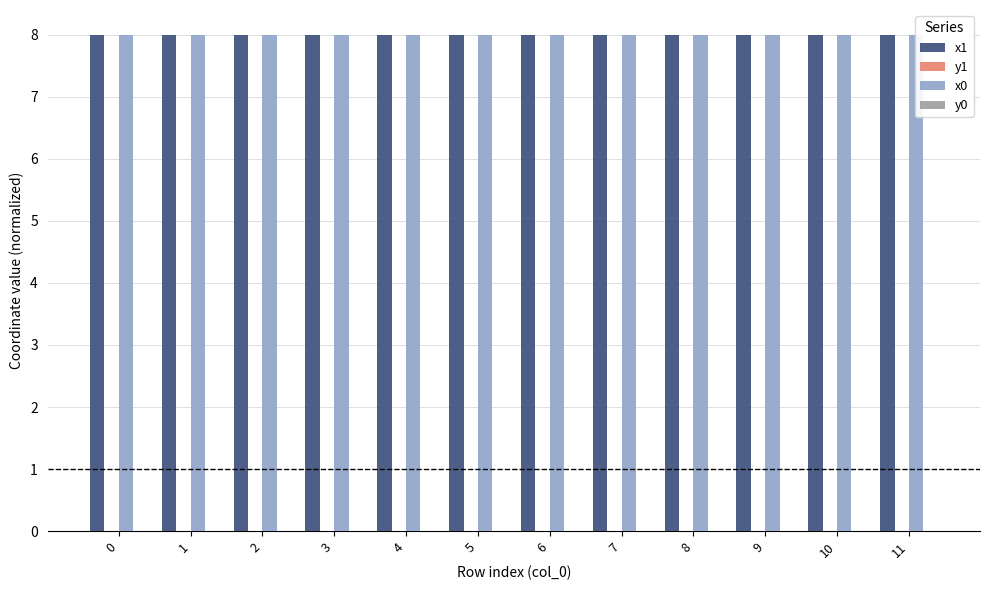

Is it true that x1 equals 8.0 at 9?

True